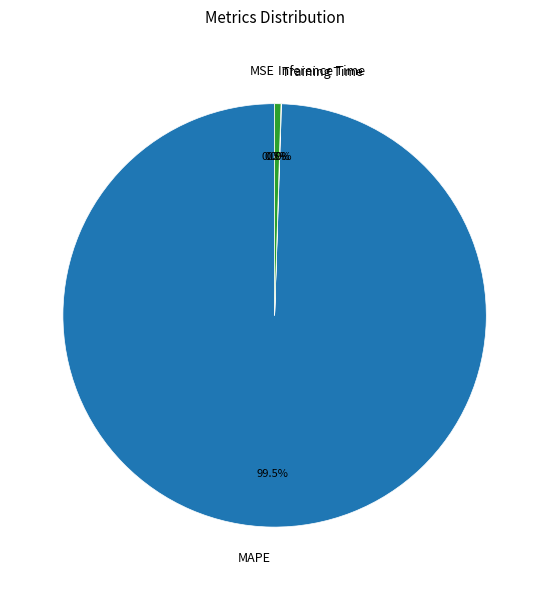

Is there any slice that represents more than half of the pie?

Yes